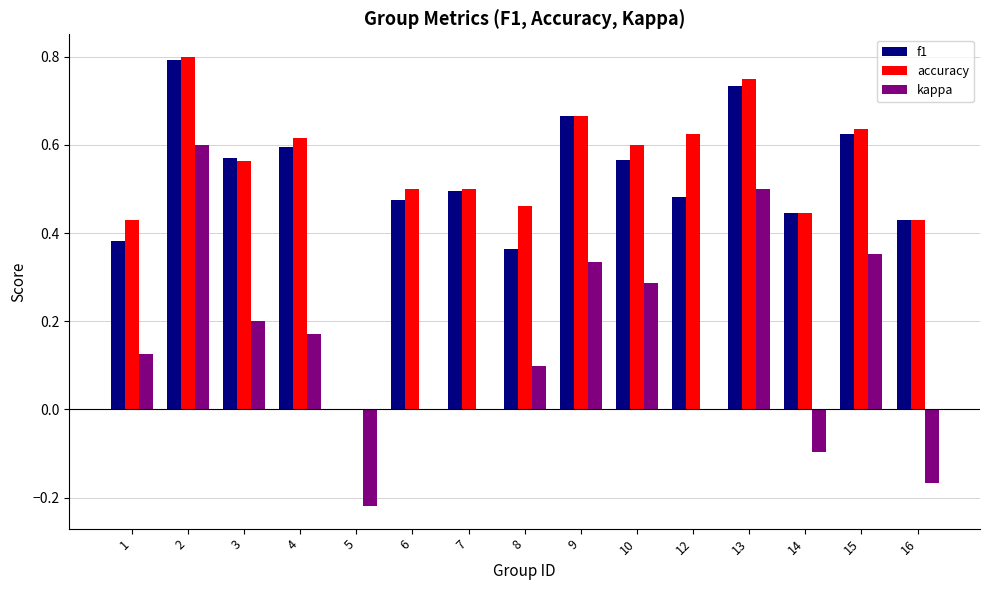

What is the sum of the accuracy values at 8 and 2?

1.3